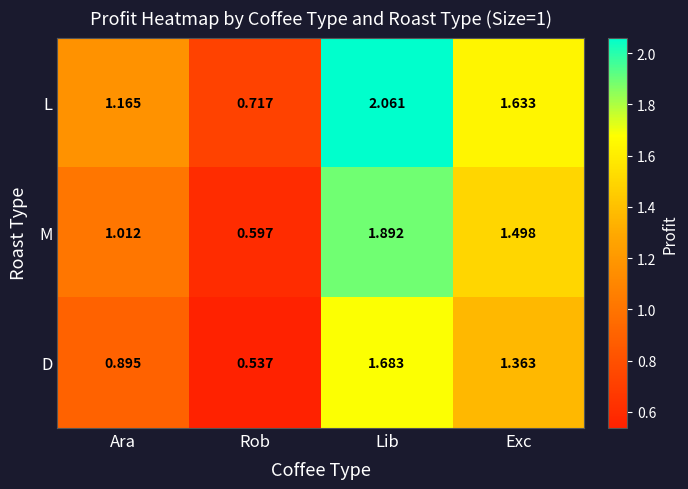

Which series has the largest total across all categories?

L